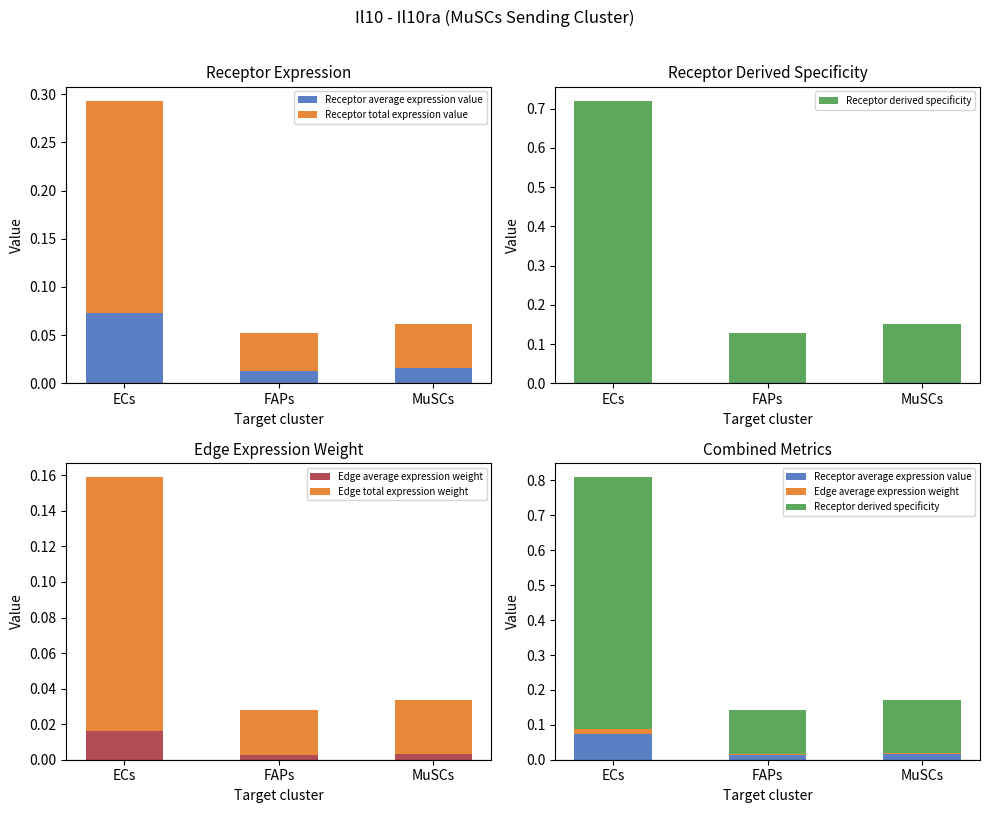

Is it true that Receptor average expression value equals 0.0 at FAPs?

True